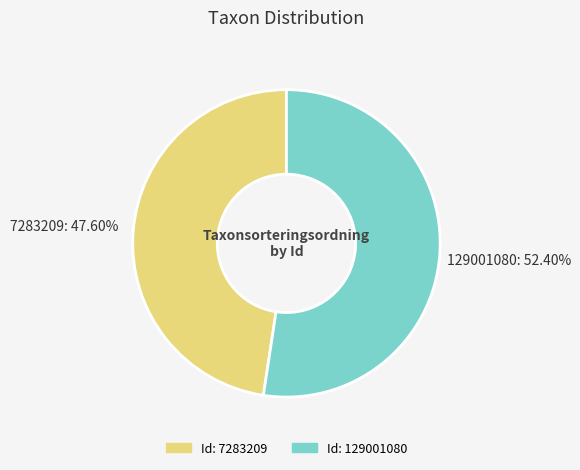

Between 129001080 and 7283209, which is larger?

129001080